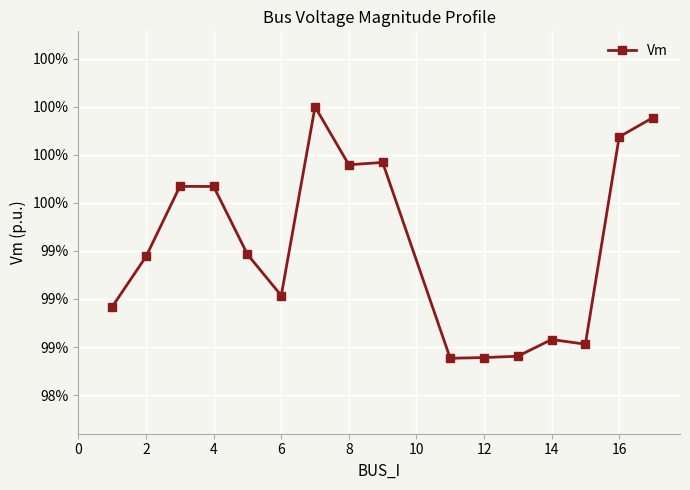

Reading right to left, extract all data points from this chart.

1.0	1.0	1.0	1.0	1.0	1.0	1.0	1.0	1.0	1.0	1.0	1.0	1.0	1.0	1.0	1.0